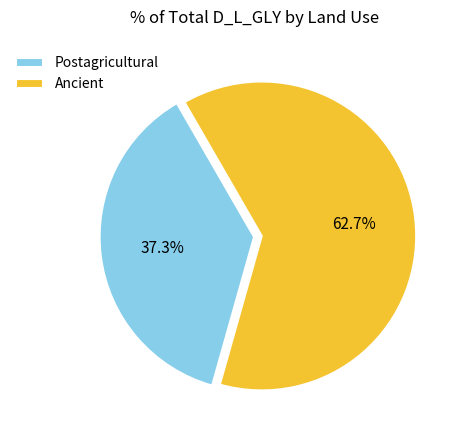

Does Ancient represent more than half of the total?

Yes